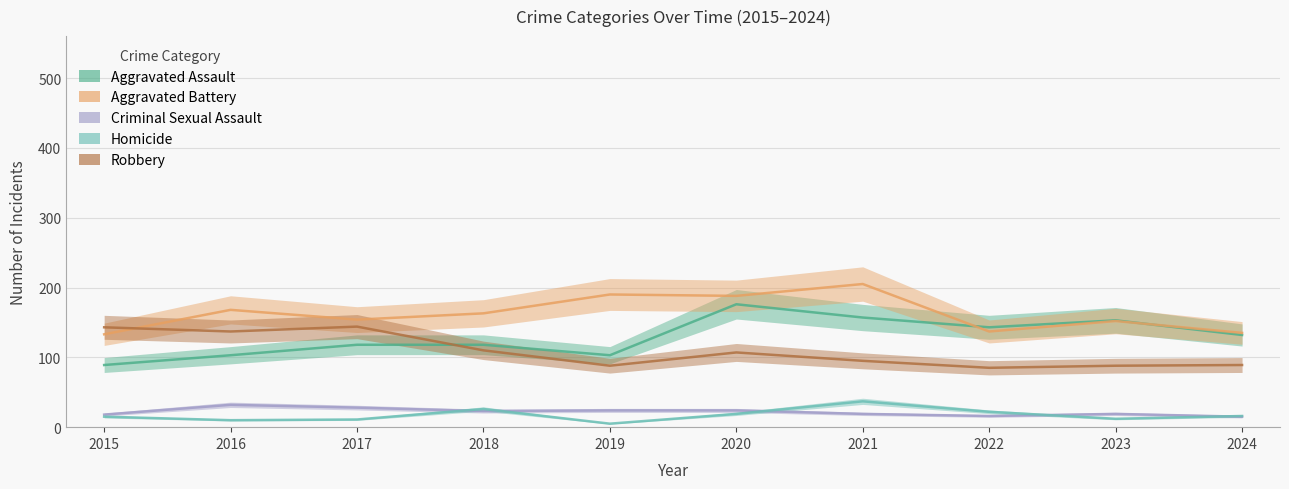

What is the total value across all series at 2017?

455